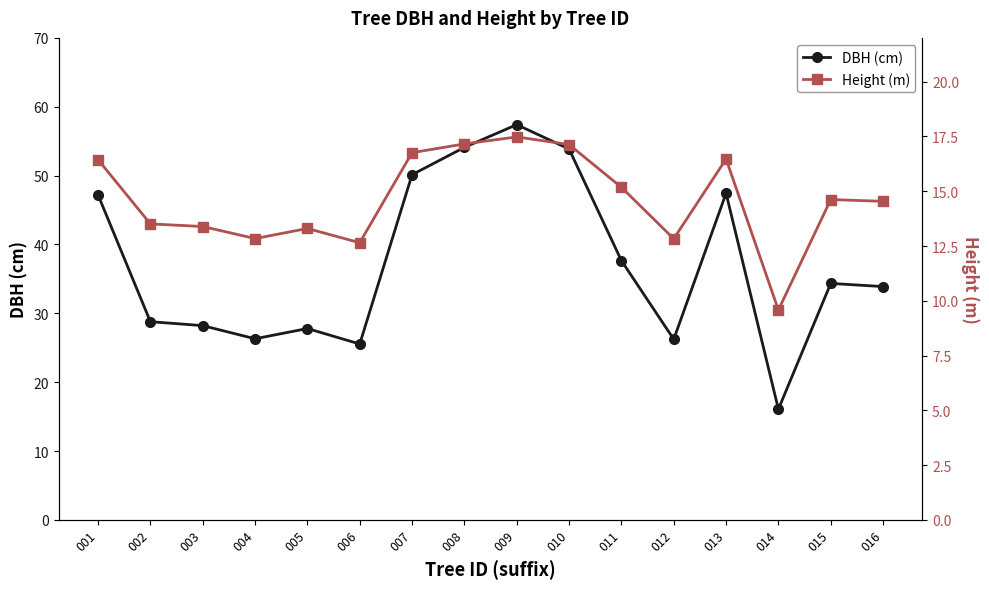

Rank the categories by Height (m) value from lowest to highest.

014, 006, 012, 004, 005, 003, 002, 016, 015, 011, 001, 013, 007, 010, 008, 009